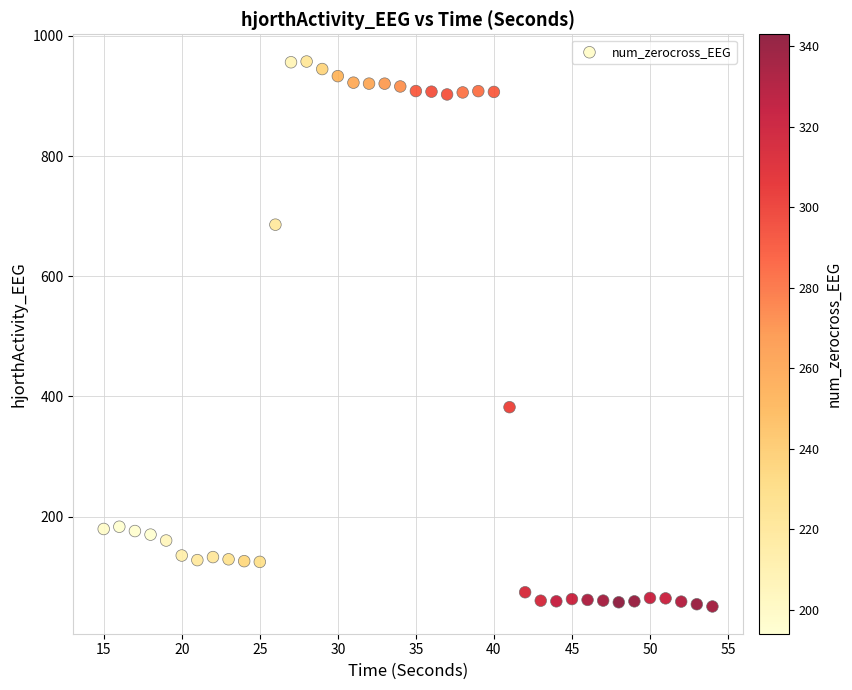

What Y value in the scatter plot is closest to 503?

382.2